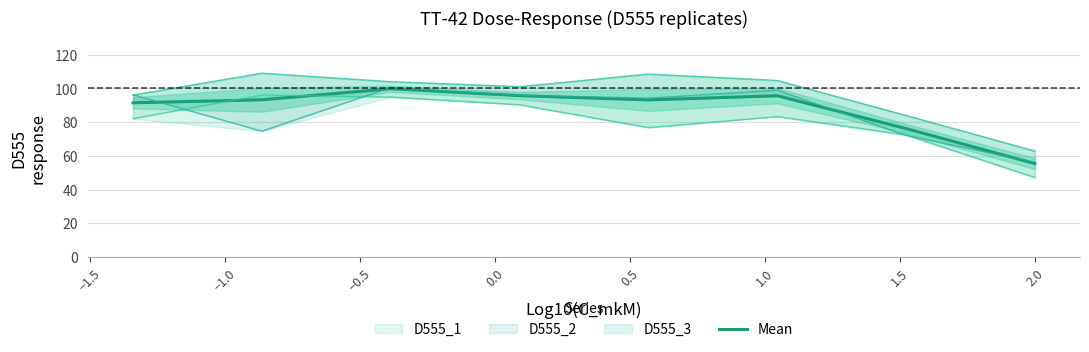

What is the sum of the values at −1.0 and −1.5?

193.1